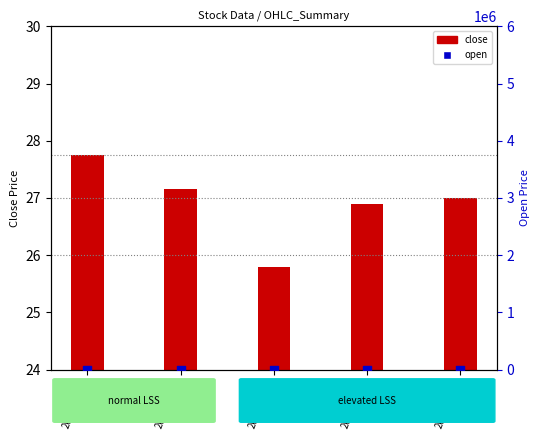

At which category is the sum across all series the highest?

2022-05-23